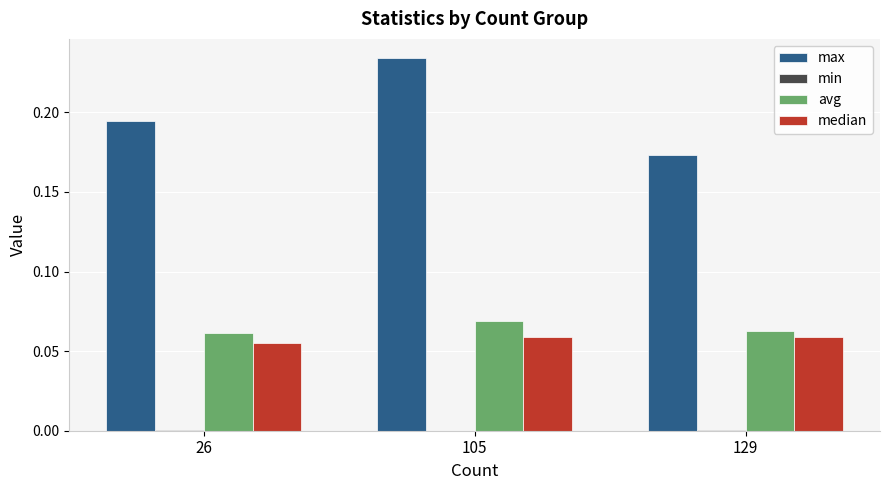

How many distinct data groups are displayed?

4